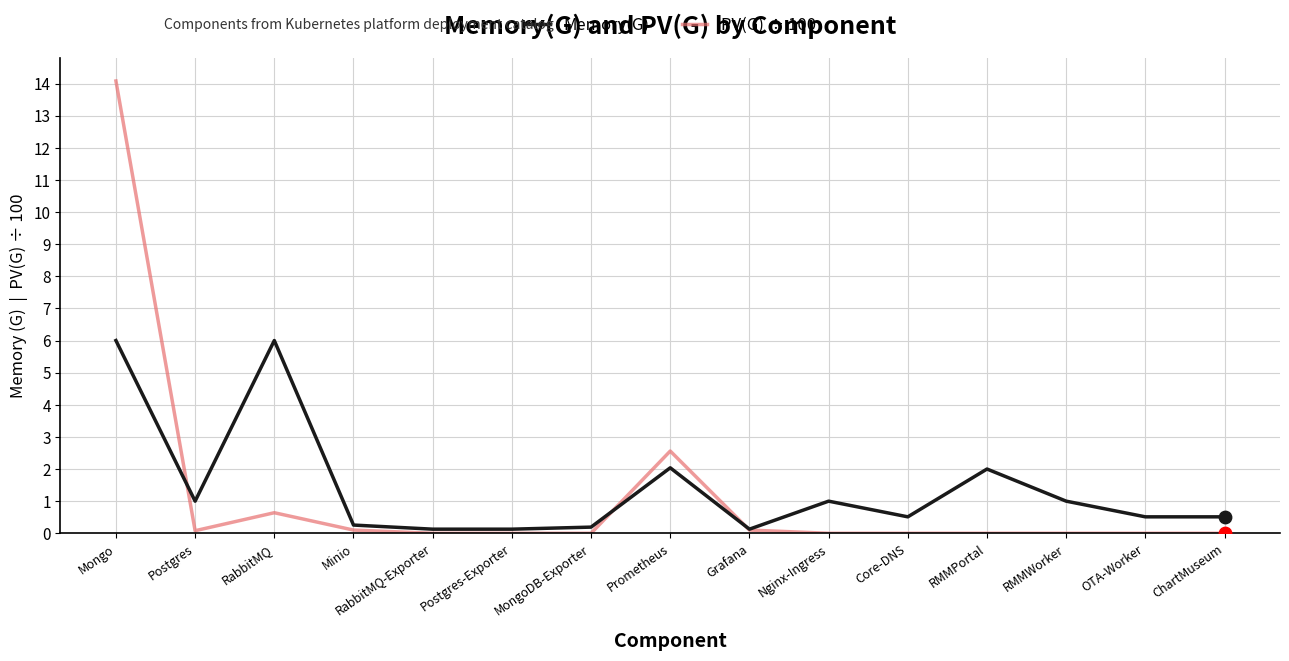

Which series has the largest total across all categories?

Memory(G)